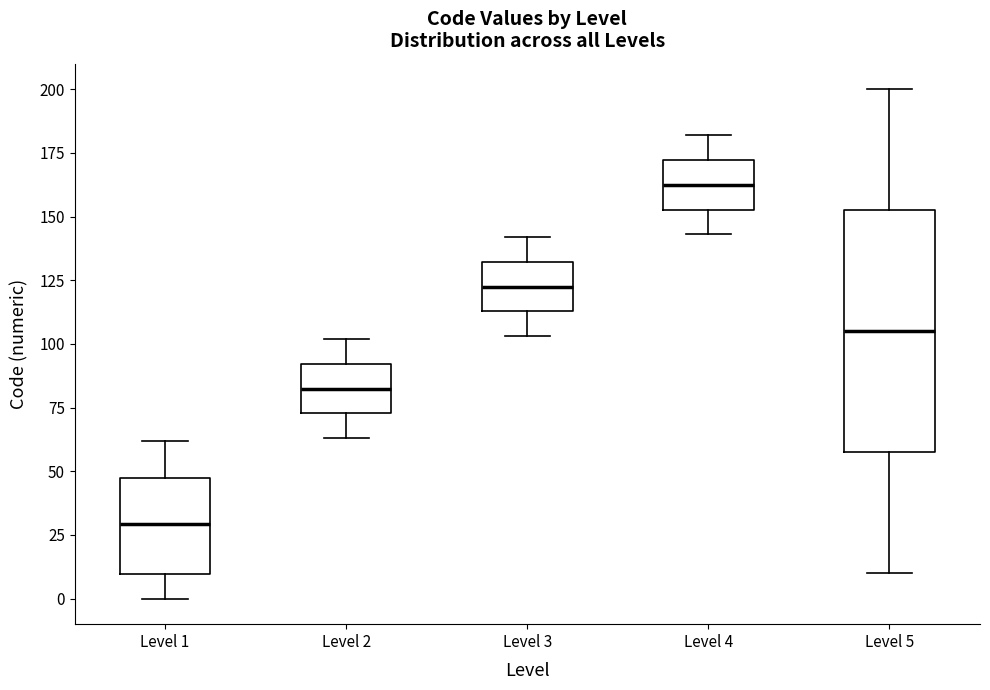

Where does the lower whisker of the box for Level 1 end on the y-axis? The values are not printed on the chart, so give them approximately, as read against the axis.

0